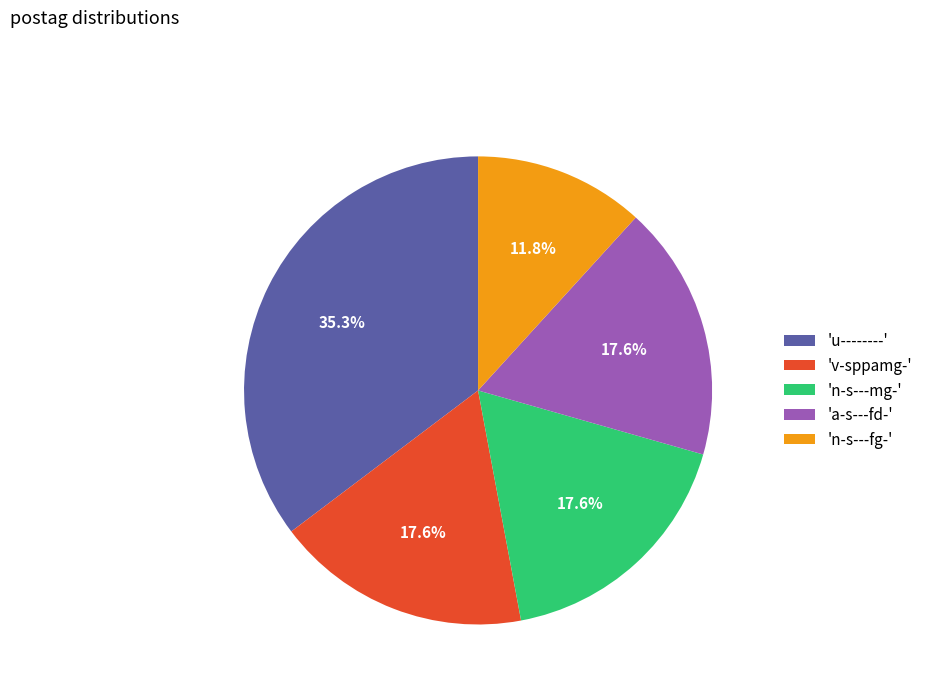

How many slices are in this pie chart?

5